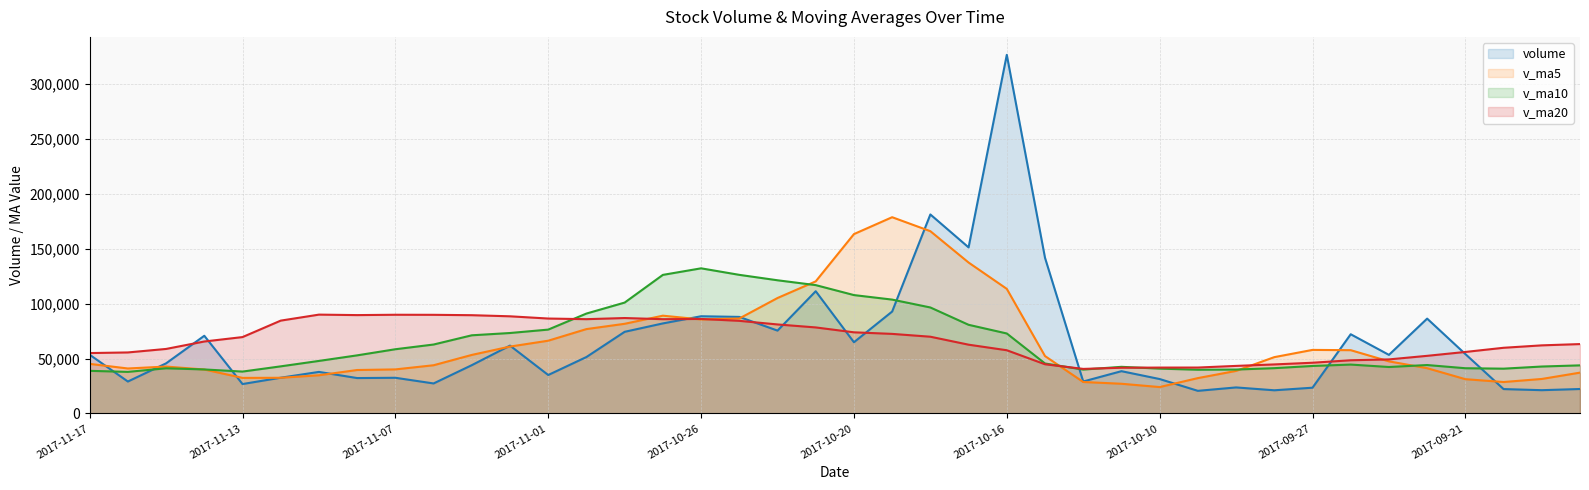

Rank the series at 2017-11-16 from lowest to highest value.

volume, v_ma10, v_ma5, v_ma20